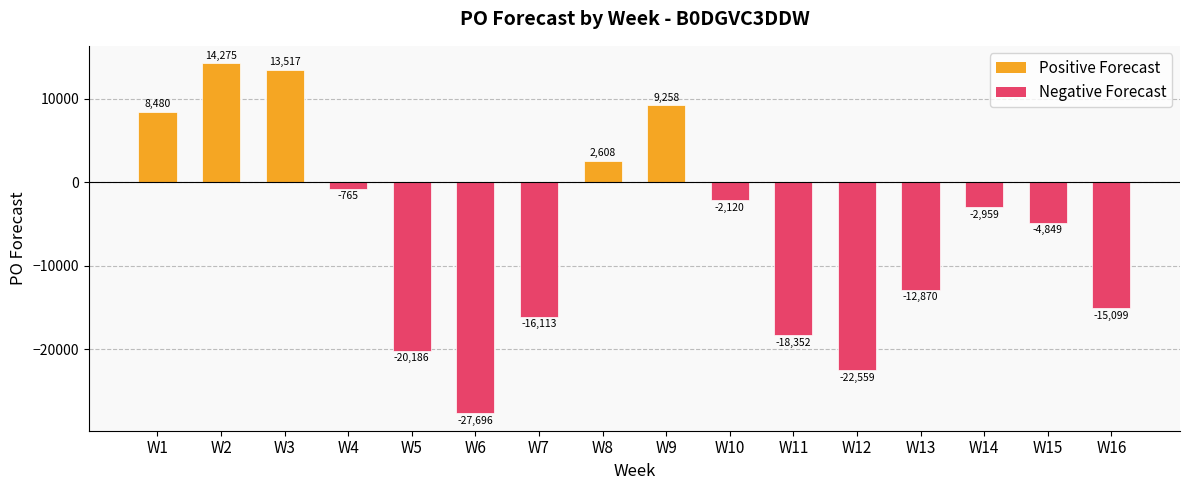

What is the value of the 6th bar from the left?

-27696